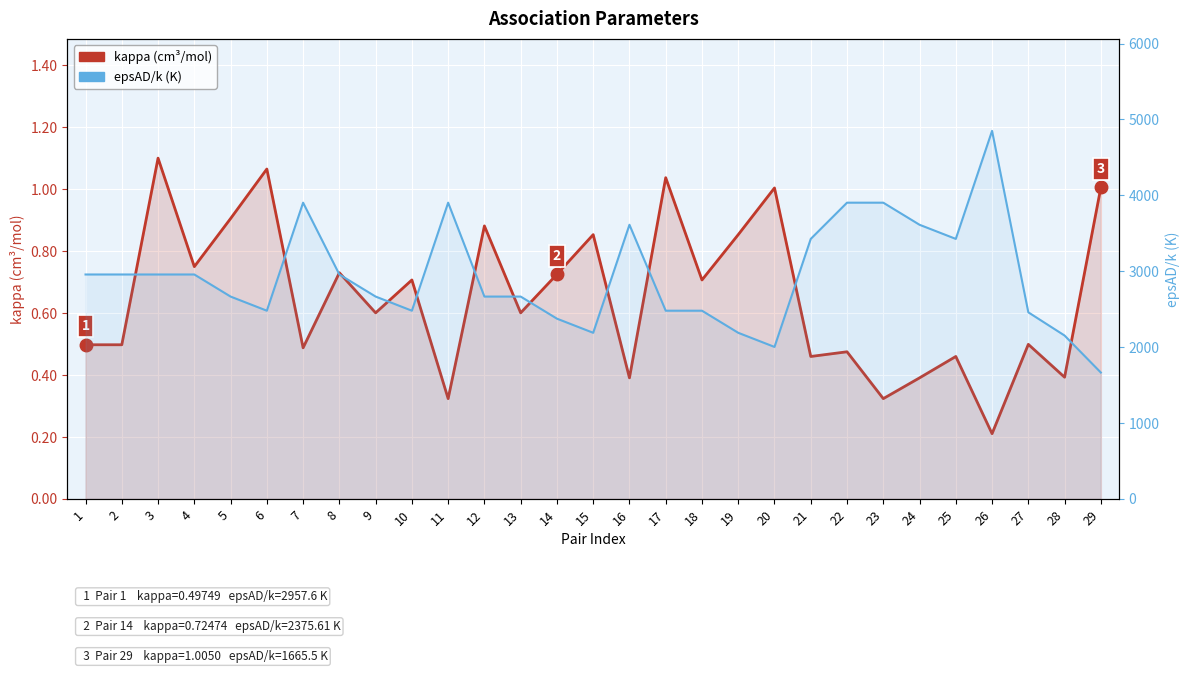

At how many categories does at least one series exceed 4228?

1